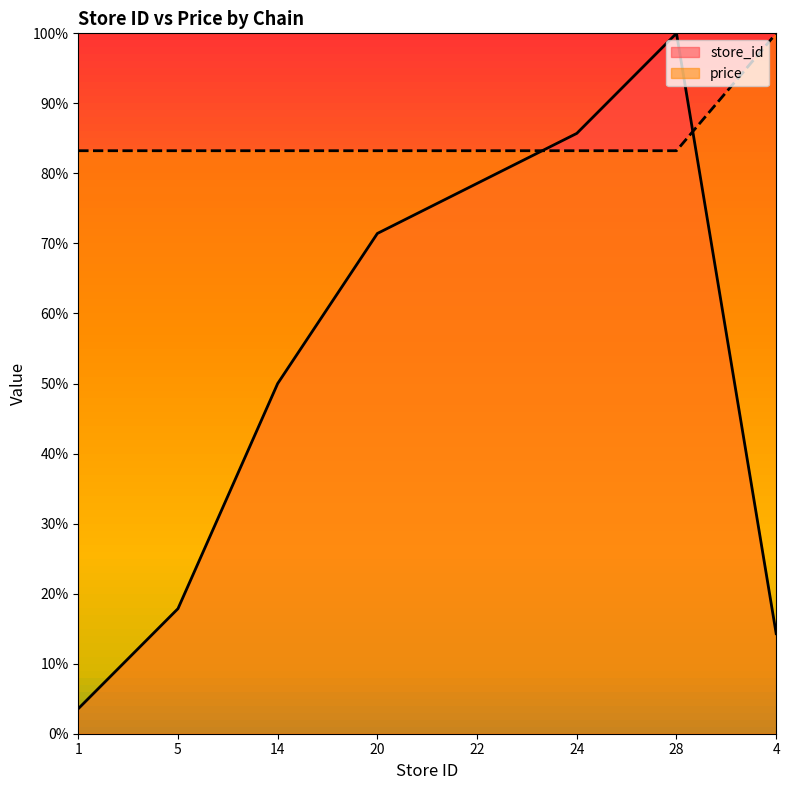

What are all the series names shown in the legend?

store_id, price